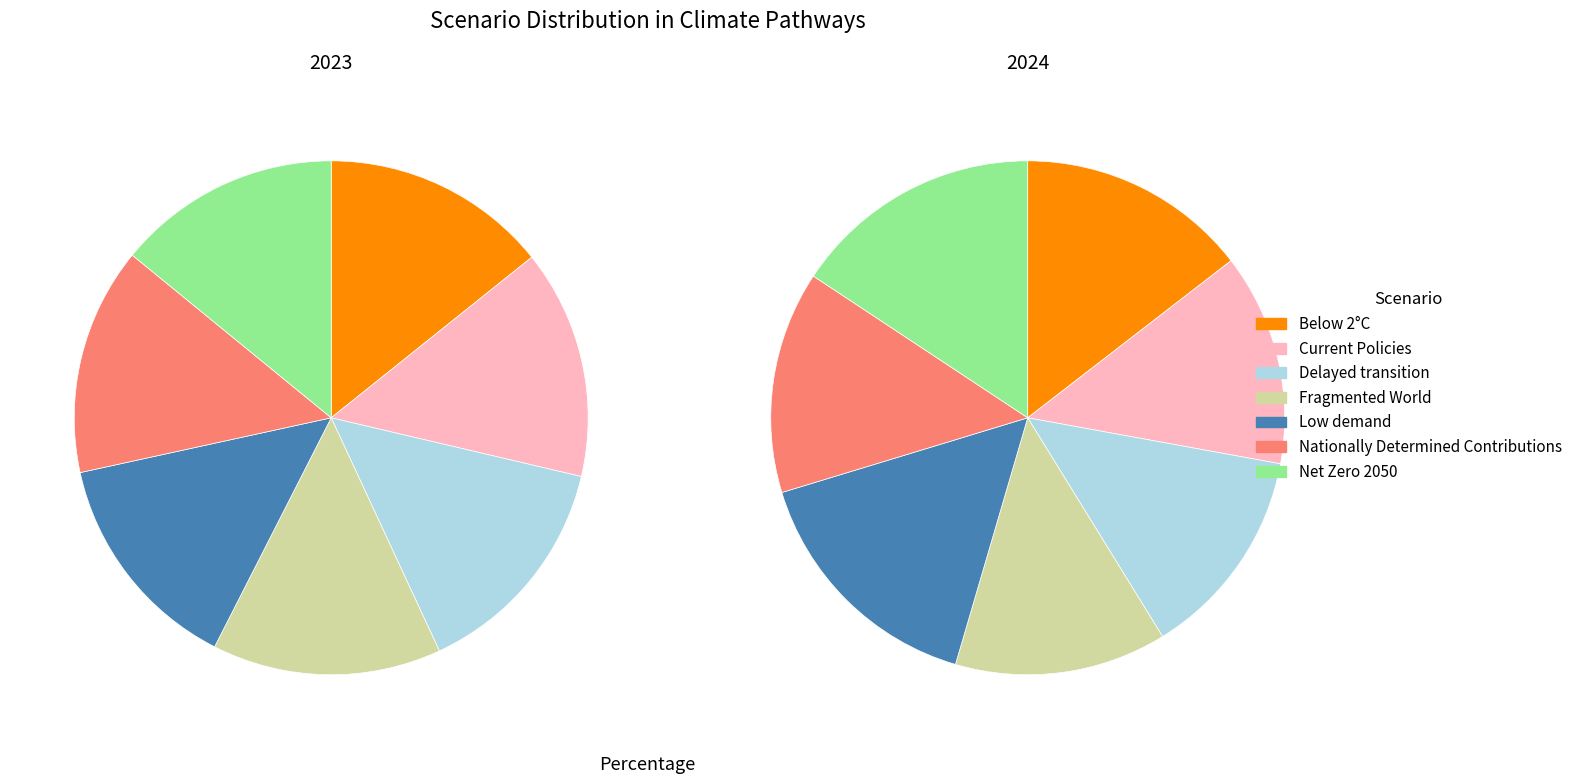

How many segments does this pie chart have?

7